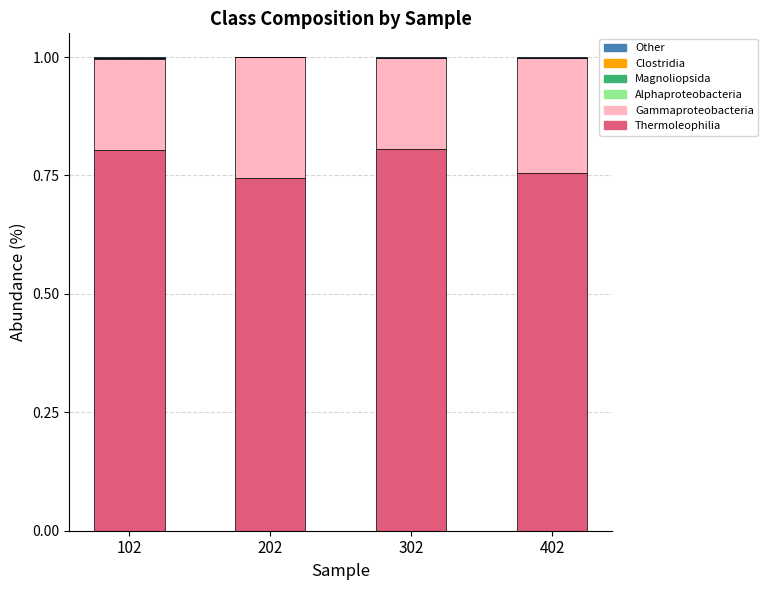

Are the bars horizontal?

No